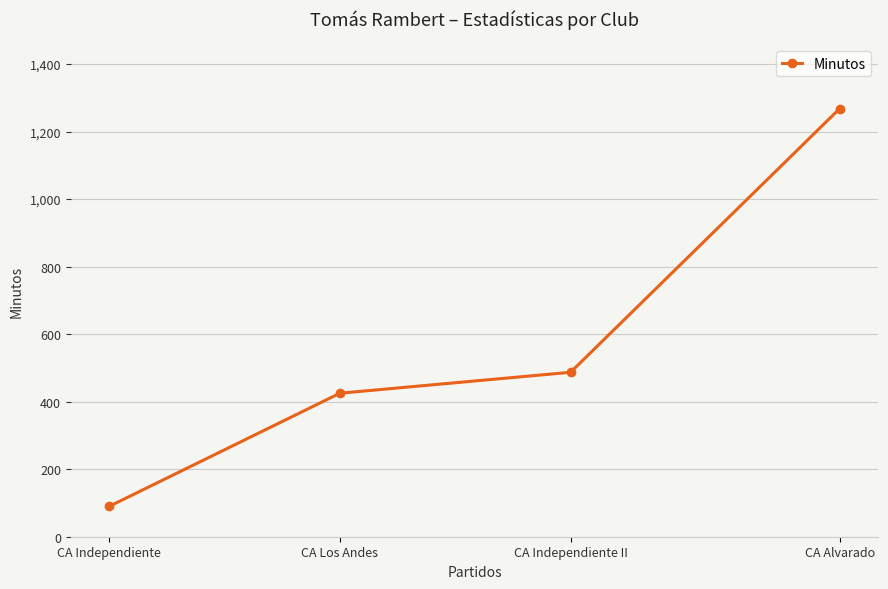

What is the minimum value shown in the chart?

90